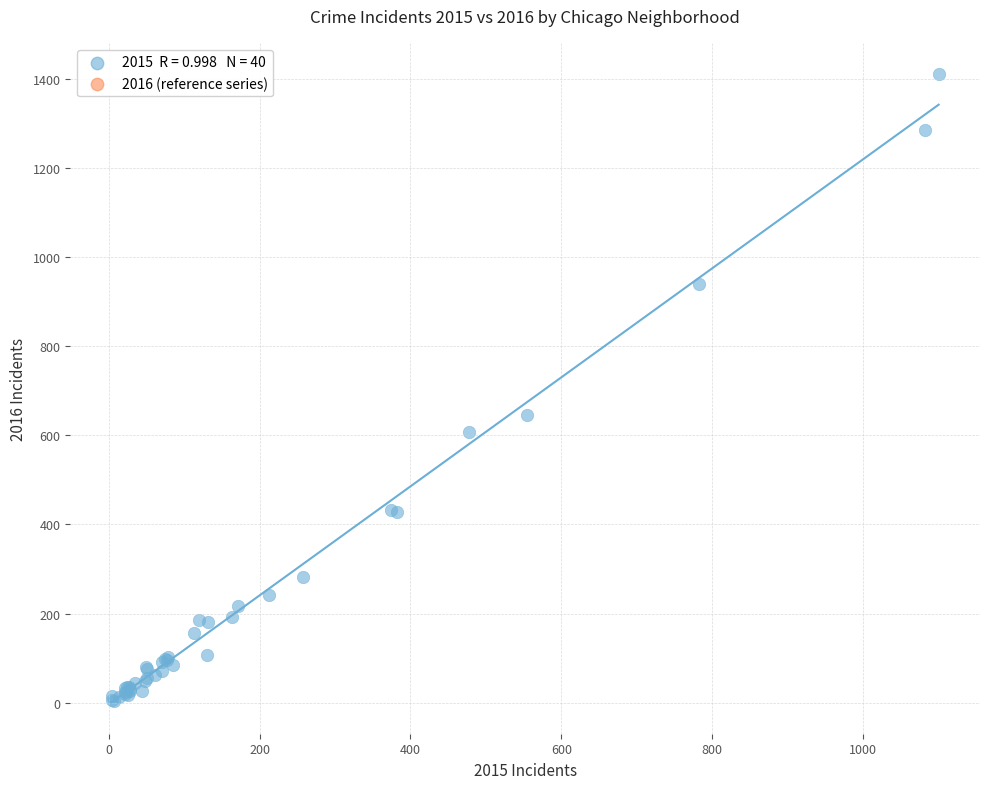

What Y value in the scatter plot is closest to 707?

646